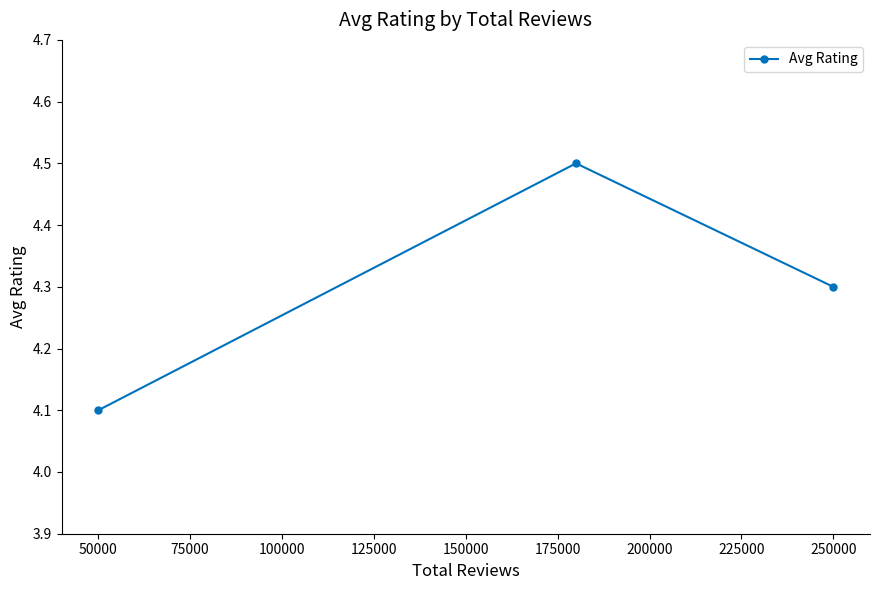

What is the ratio of the value at 50000 to the value at 250000?

1.0